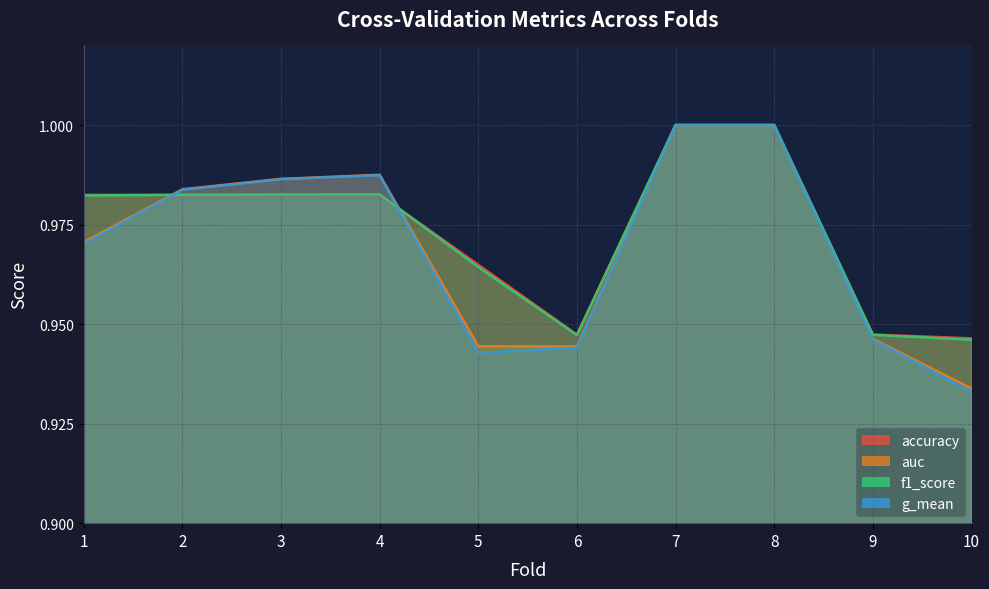

Where is f1_score nearest to the value 0?

10